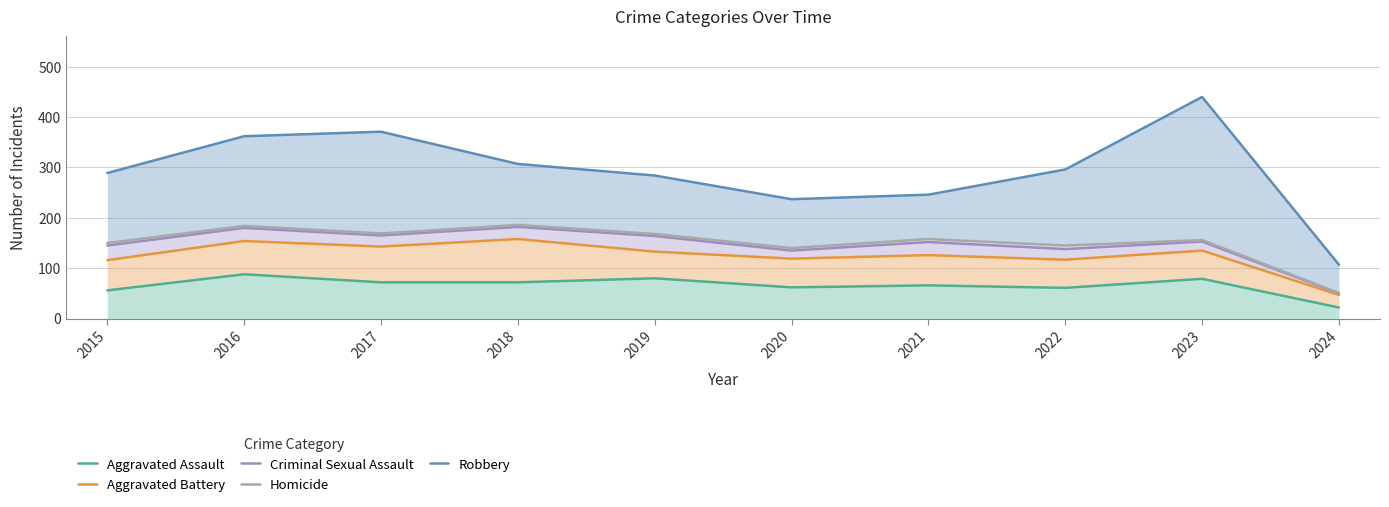

What is the difference between the highest and lowest values at 2024?

85